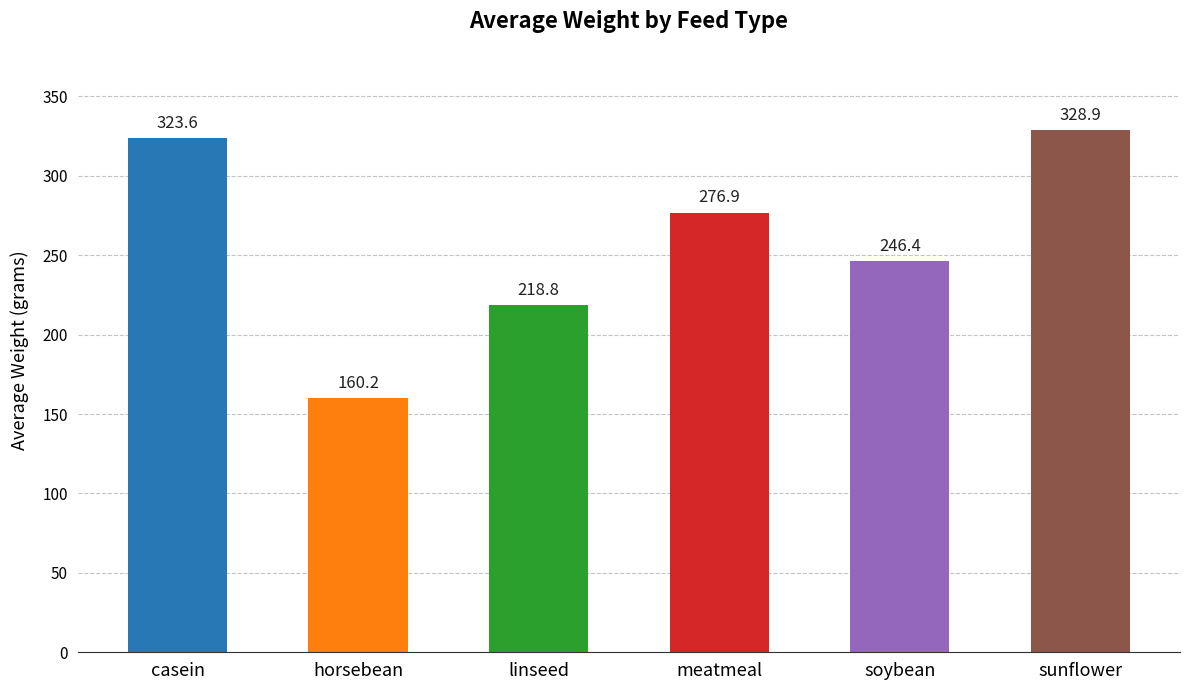

What position from the right is horsebean?

5